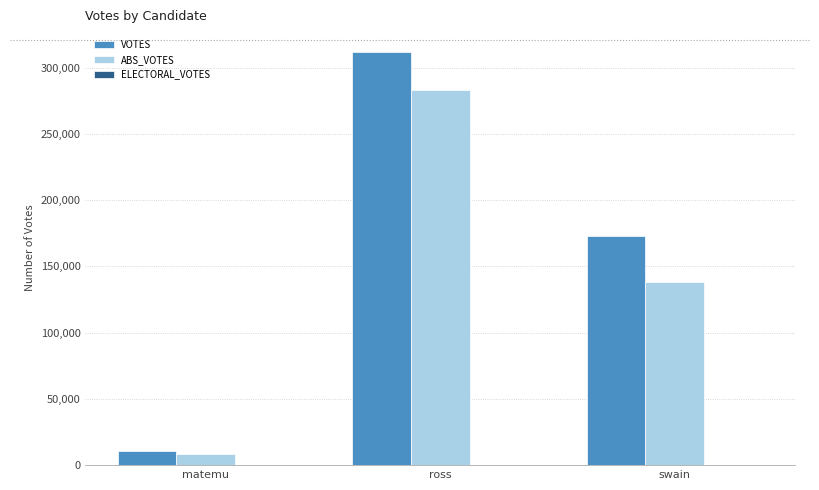

List the series in order of their peak value, highest first.

VOTES, ABS_VOTES